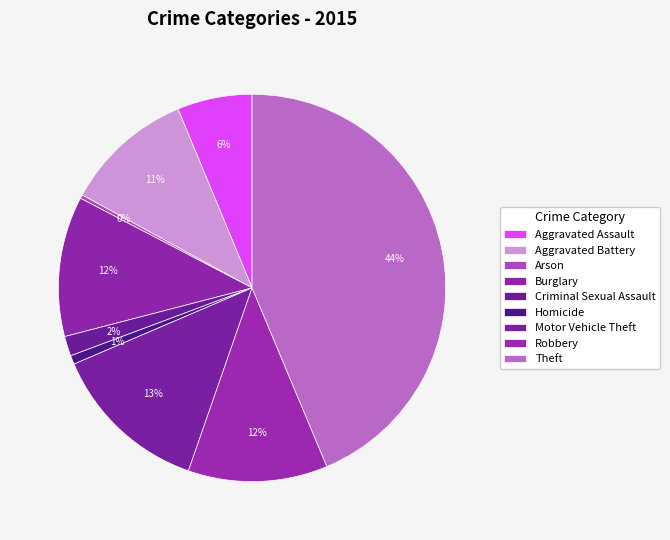

Which category has the smallest portion of the pie?

Arson